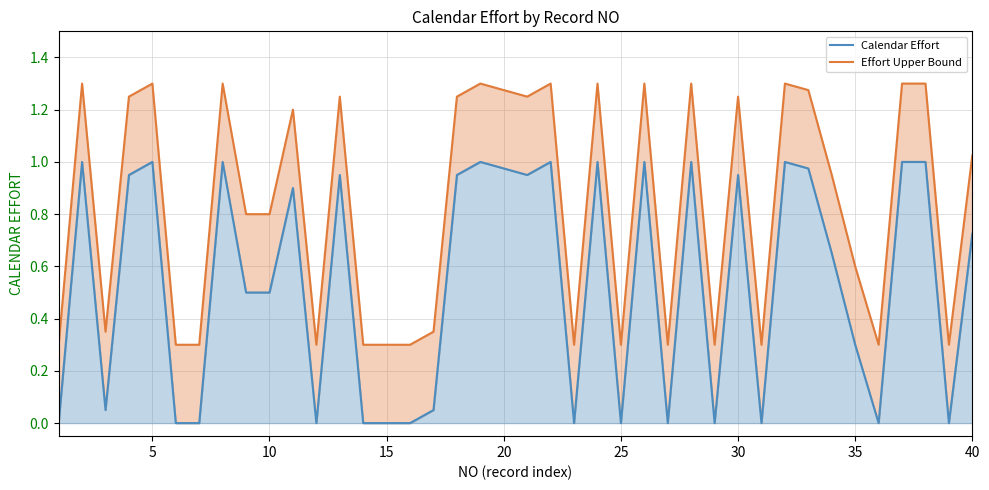

True or false: Effort Upper Bound has a value of 1.8 at 36.

False